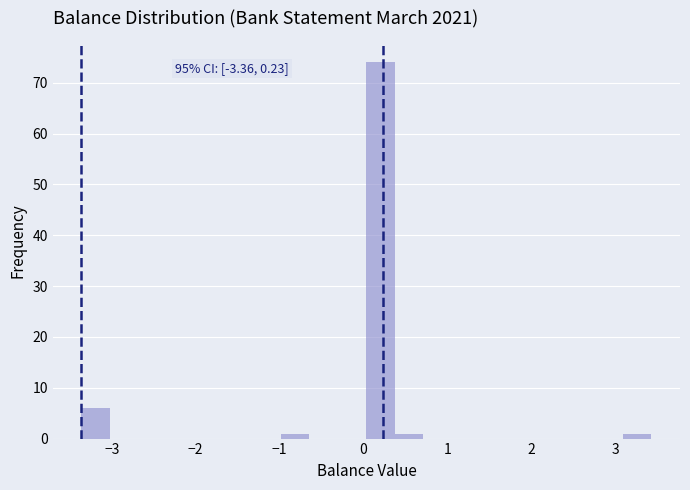

Read against the x-axis, roughly where is the centre of the tallest bar?

0.2